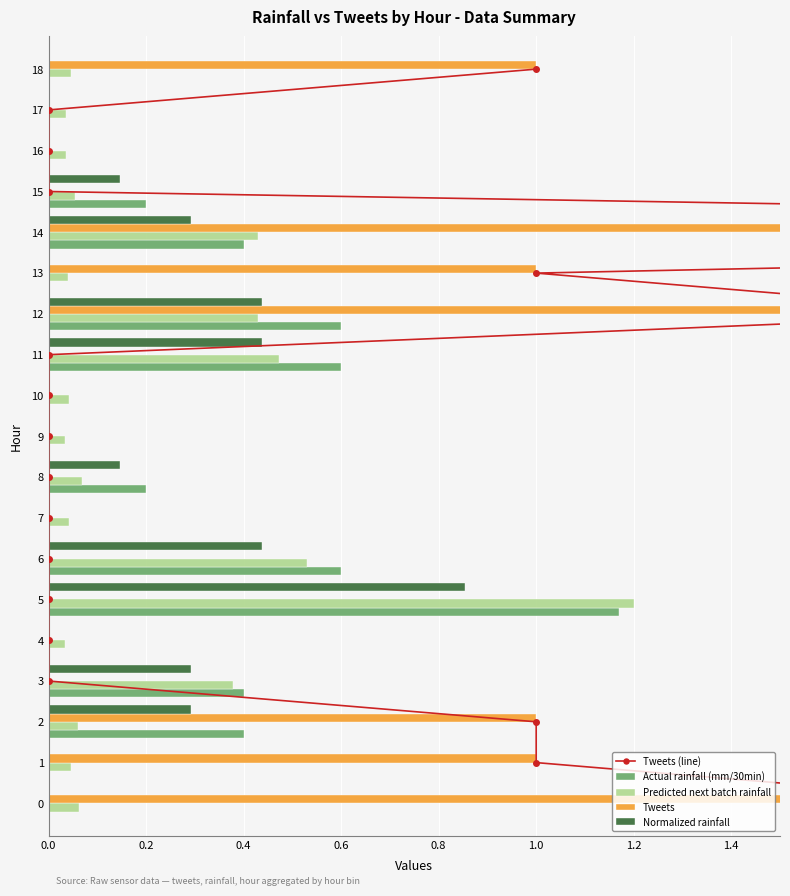

True or false: Tweets has a value of 8.1 at 14.

False